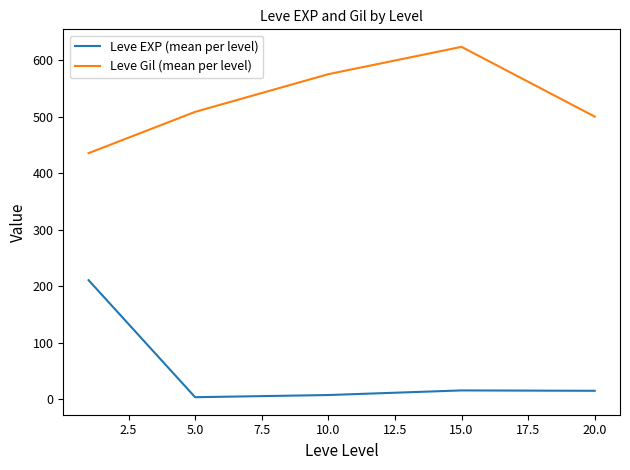

How many values in the Leve Gil (mean per level) series exceed 508?

3